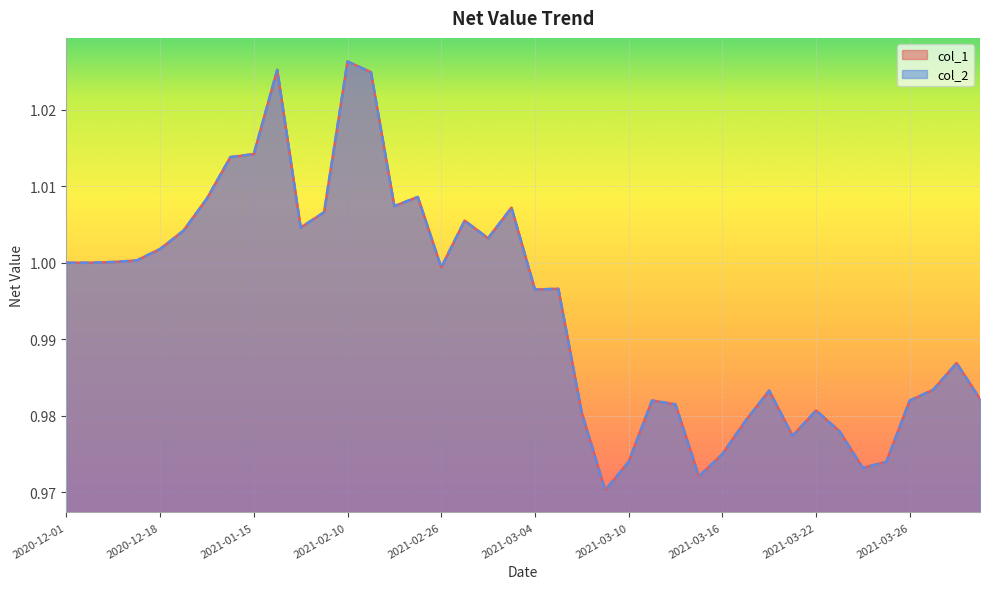

What are all the series names shown in the legend?

col_1, col_2